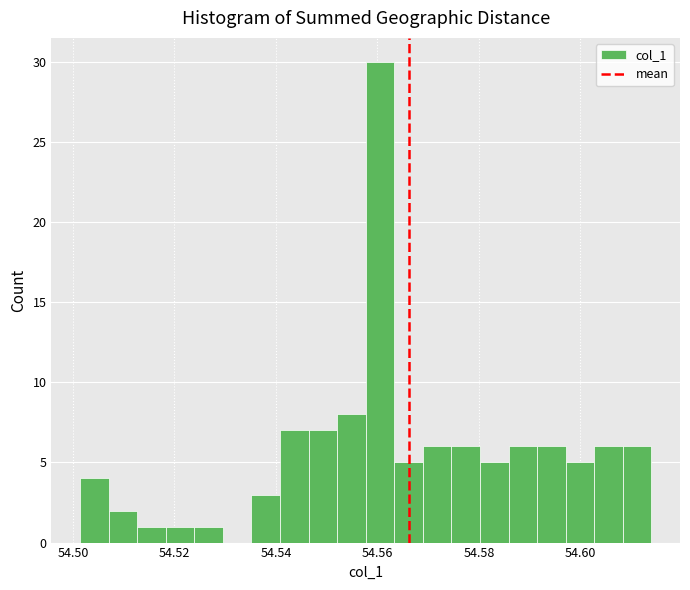

Around what value on the x-axis is the tallest bar? Give the approximate position of its centre, as read against the axis.

54.560